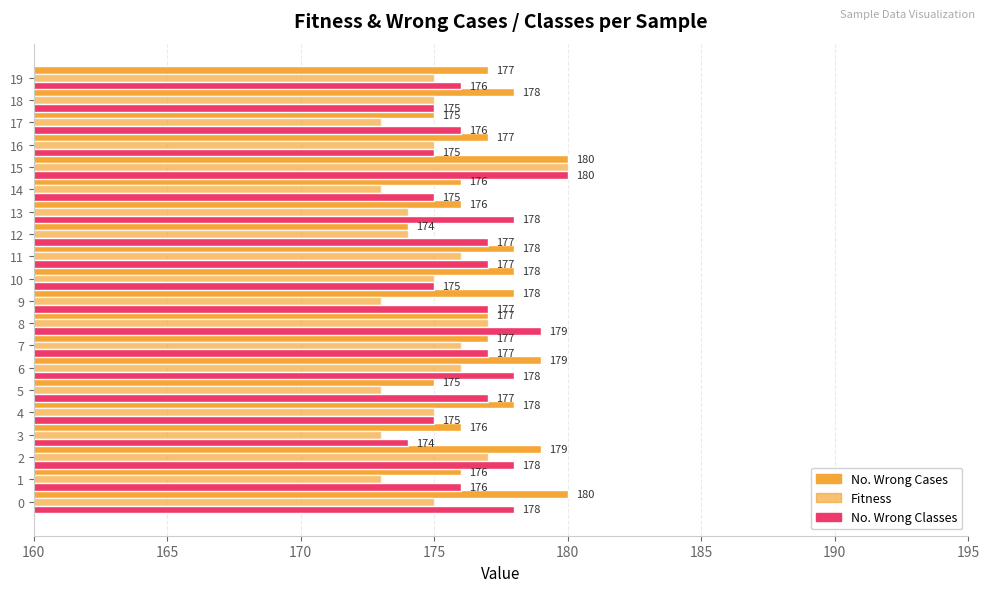

What is the difference between the maximum and minimum values in the Fitness series?

7